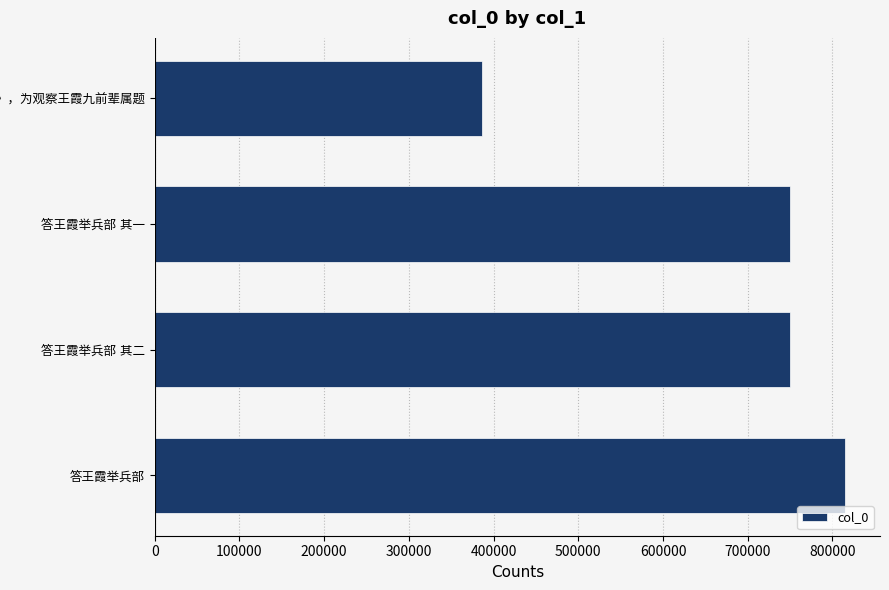

What is the minimum value shown in the chart?

386010